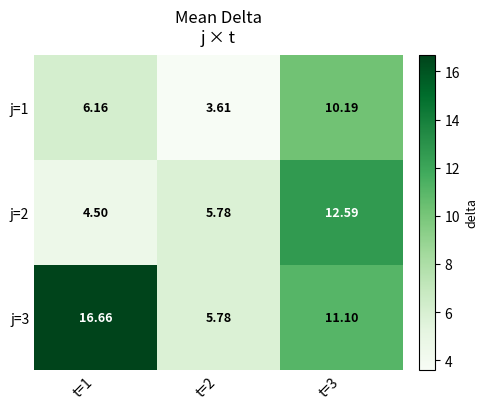

Which series has the largest total across all categories?

j=3